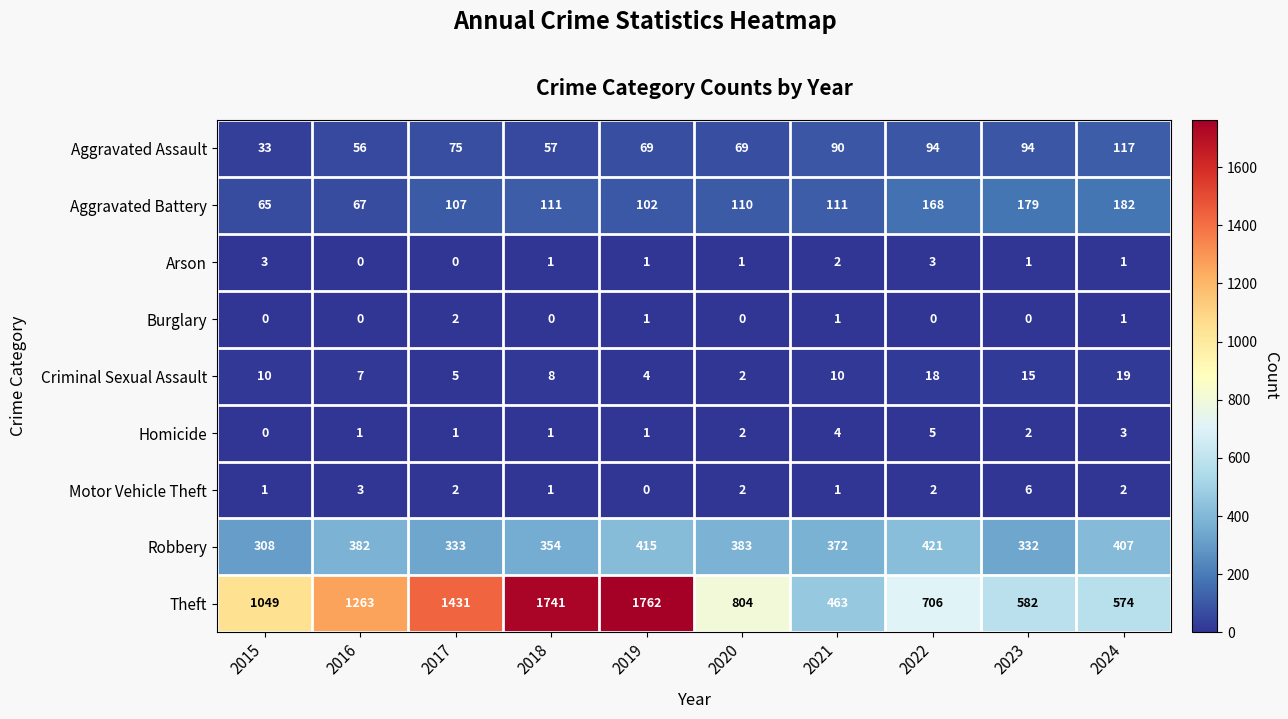

How many Motor Vehicle Theft values are between 1 and 2?

7